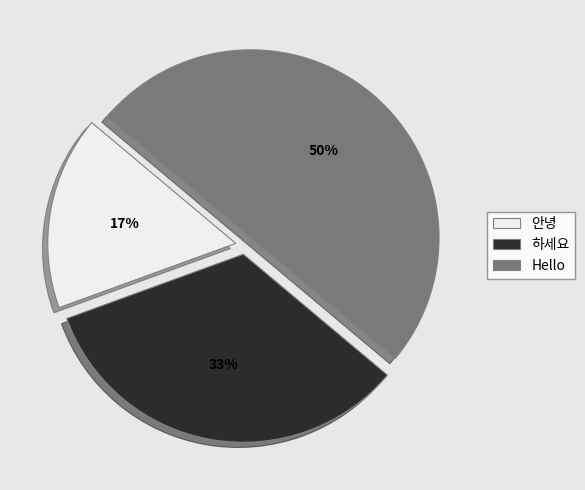

How many segments does this pie chart have?

3